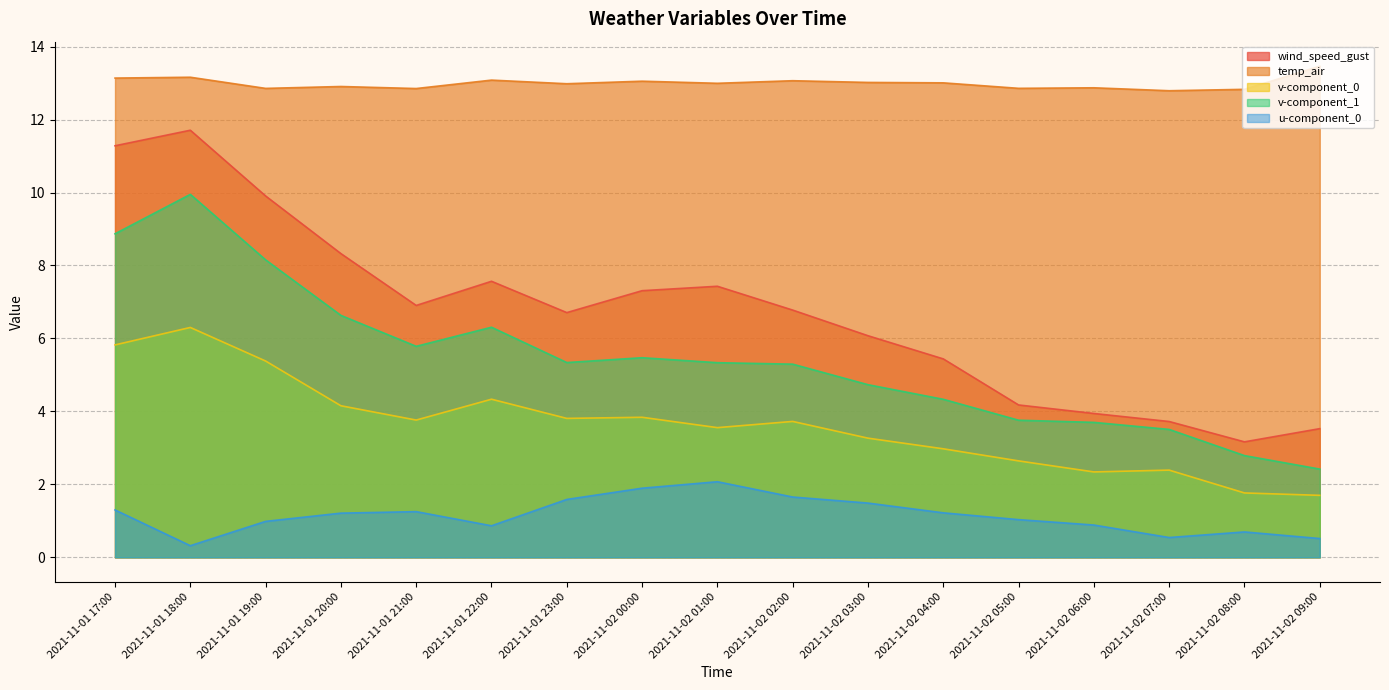

What is the value of the v-component_1 point at the 5th from the left?

5.8